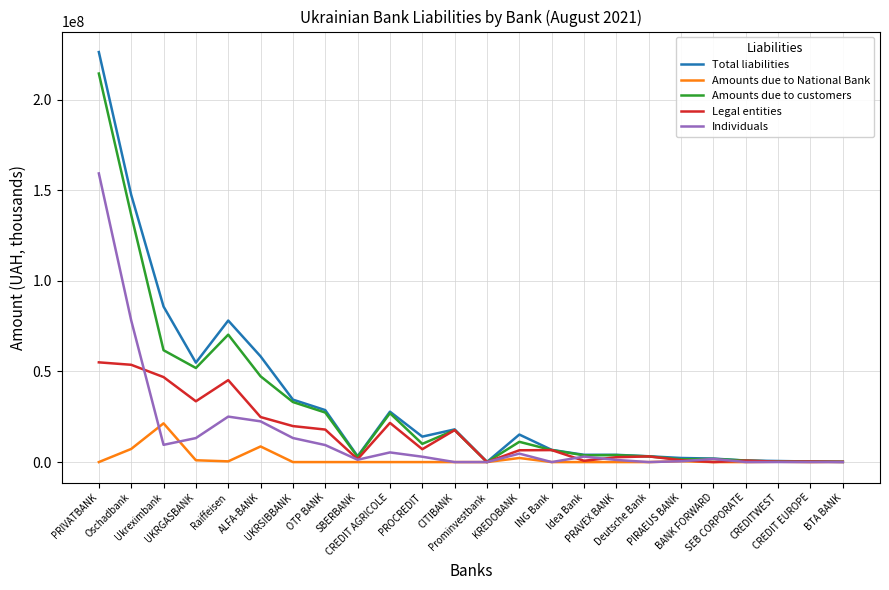

At which category is the sum across all series the highest?

PRIVATBANK